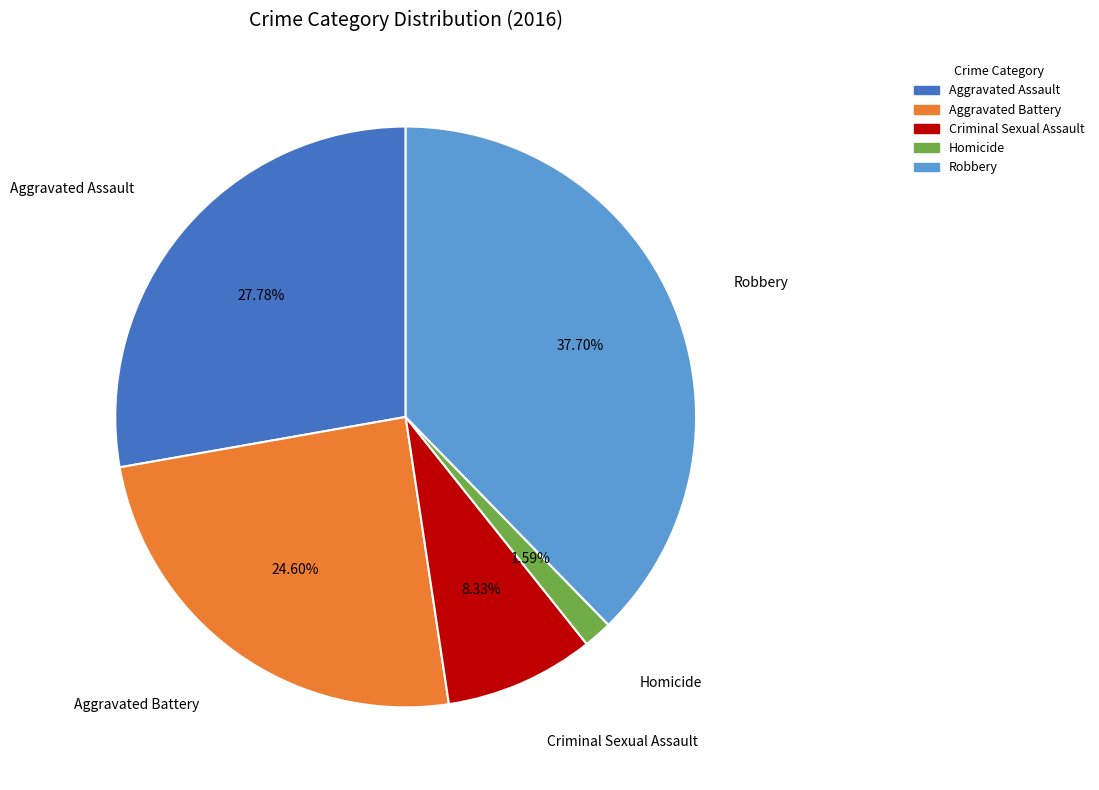

To the nearest percent, what is the average slice percentage?

20%